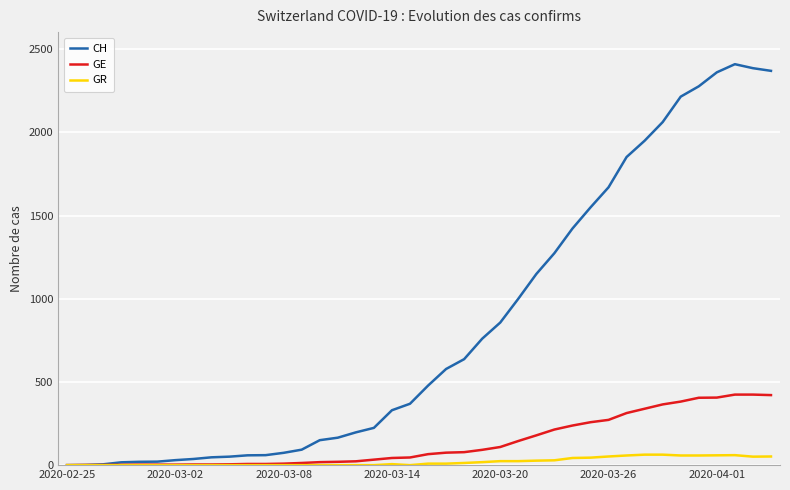

Which series has the widest spread of values?

CH